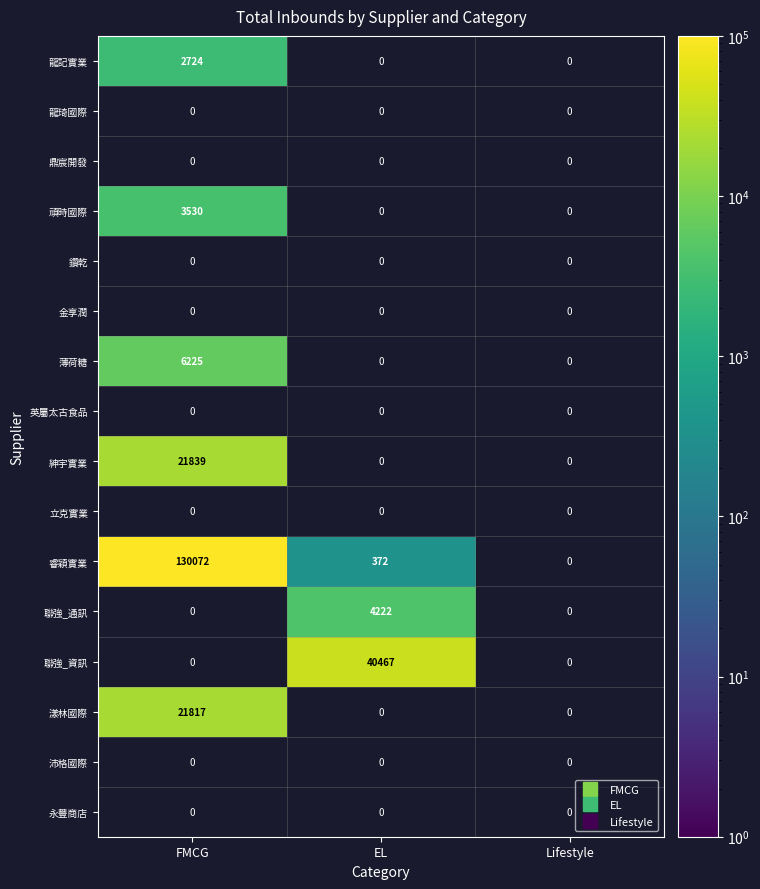

How many positive values does the 薄荷糖 series have?

1